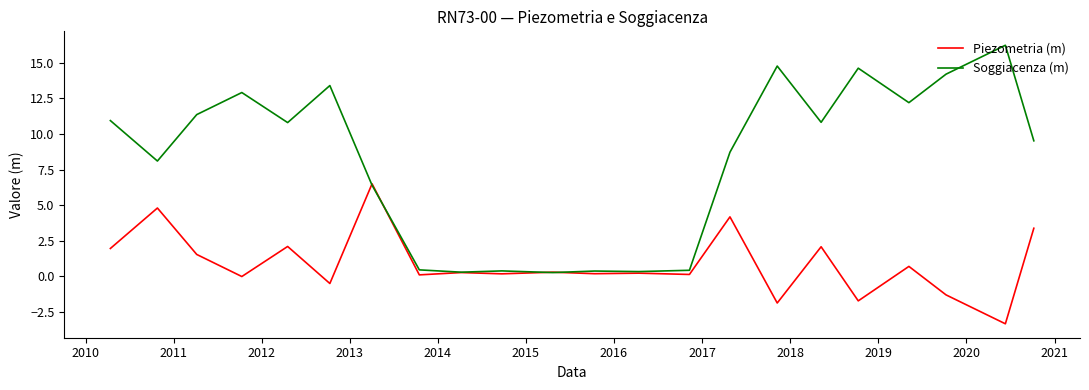

Which series has the largest total across all categories?

Soggiacenza (m)